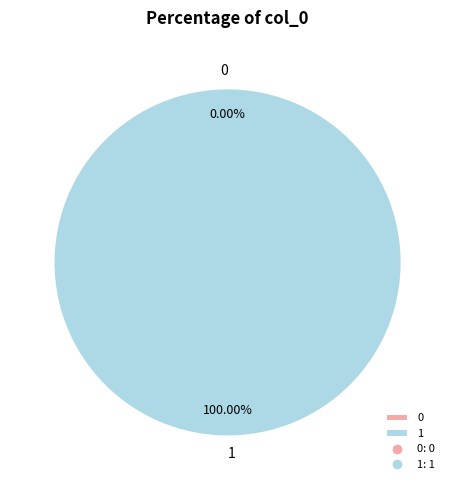

How many slices are in this pie chart?

2